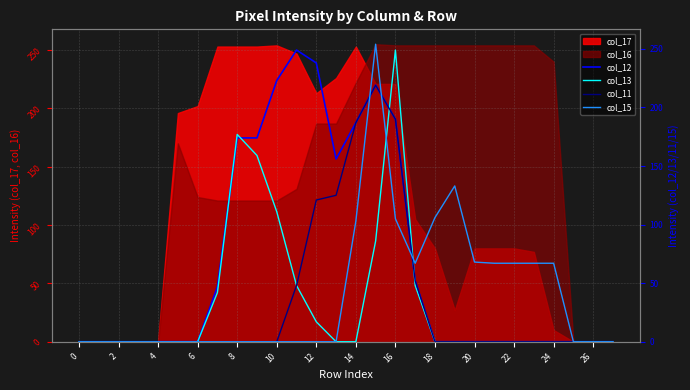

What is the sum of the col_15 values at 24 and 27?

67